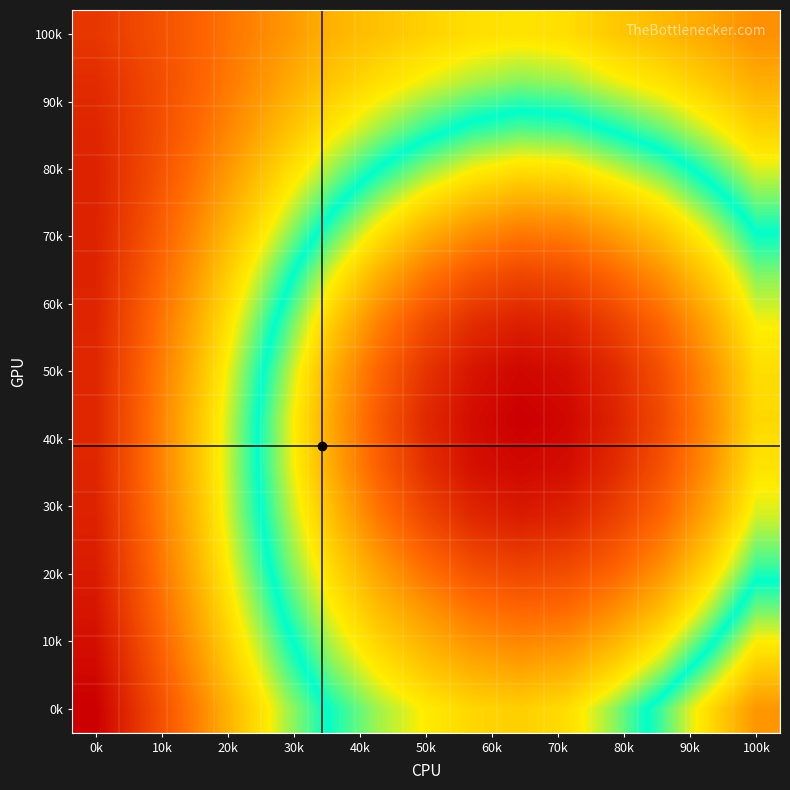

Which label corresponds to the largest value in the chart?

0k